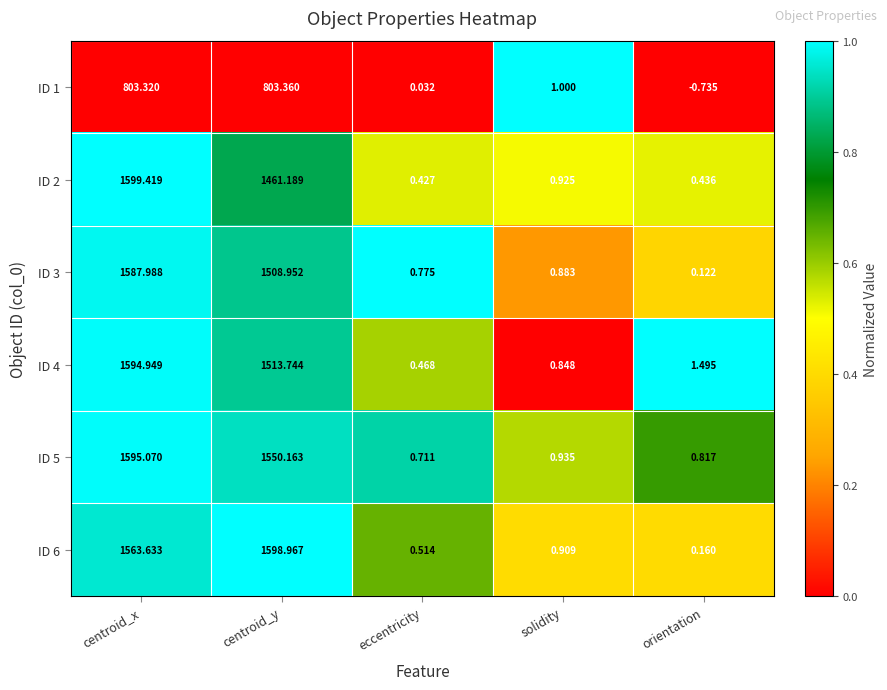

Rank the categories by ID 1 value from highest to lowest.

centroid_y, centroid_x, solidity, eccentricity, orientation